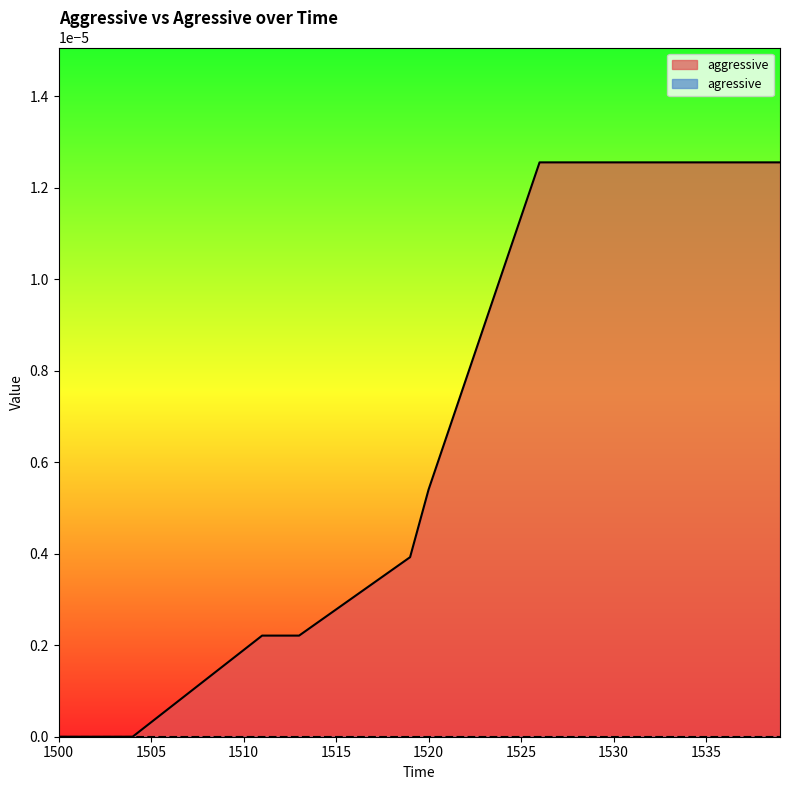

Rank the categories by value from lowest to highest.

1500, 1501, 1502, 1503, 1504, 1505, 1506, 1507, 1508, 1509, 1510, 1511, 1512, 1513, 1514, 1515, 1516, 1517, 1518, 1519, 1520, 1521, 1522, 1523, 1524, 1525, 1526, 1527, 1528, 1529, 1530, 1531, 1532, 1533, 1534, 1535, 1536, 1537, 1538, 1539